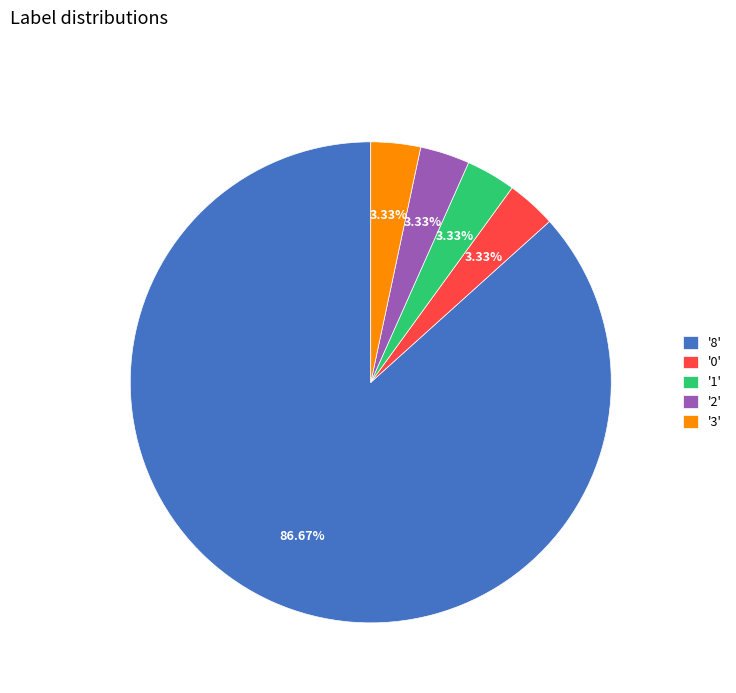

Do '0' and '1' together represent more than half of the pie?

No